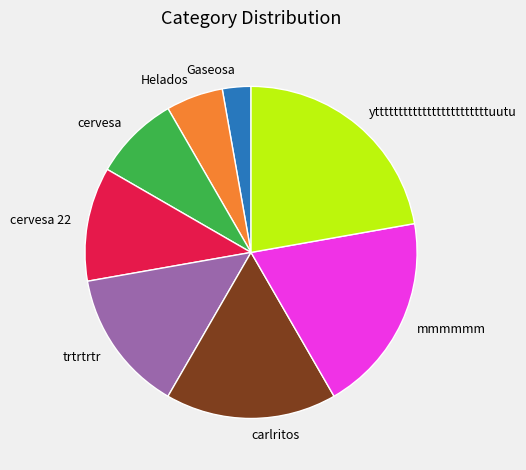

True or false: mmmmmm accounts for 19% of the total.

True